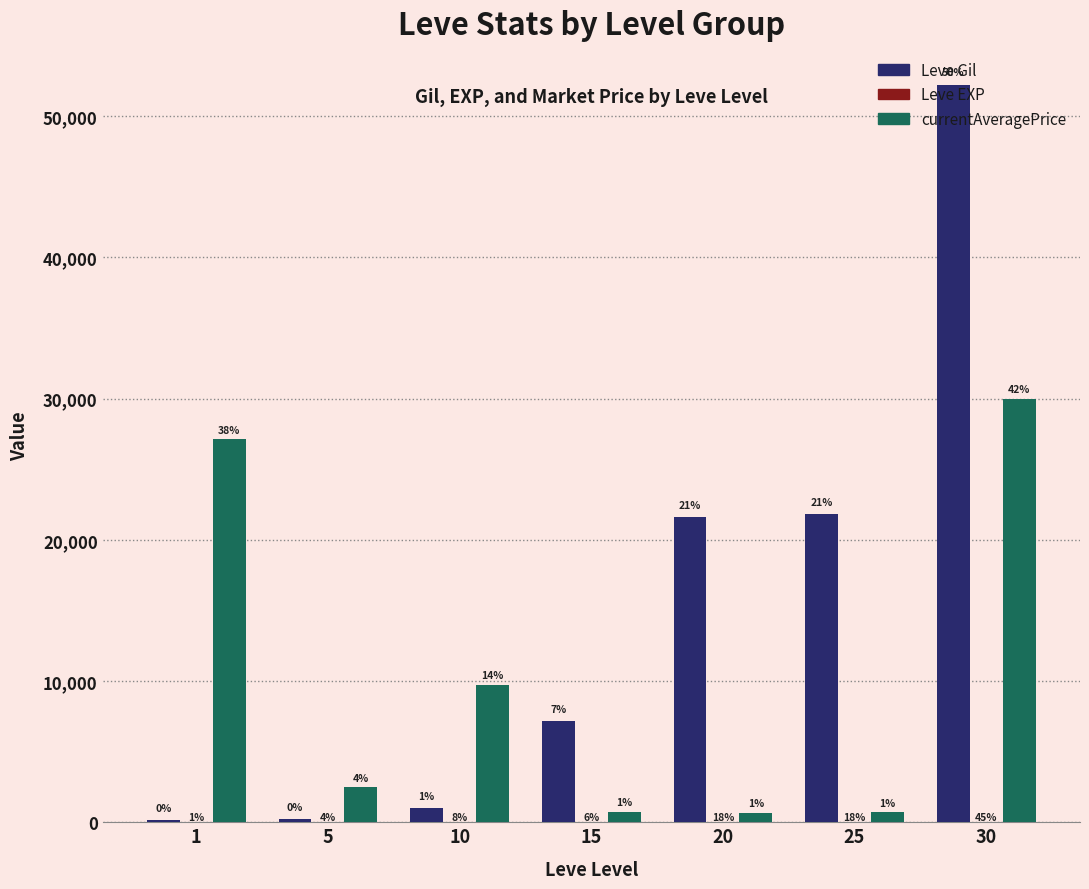

What is the smallest value displayed?

1